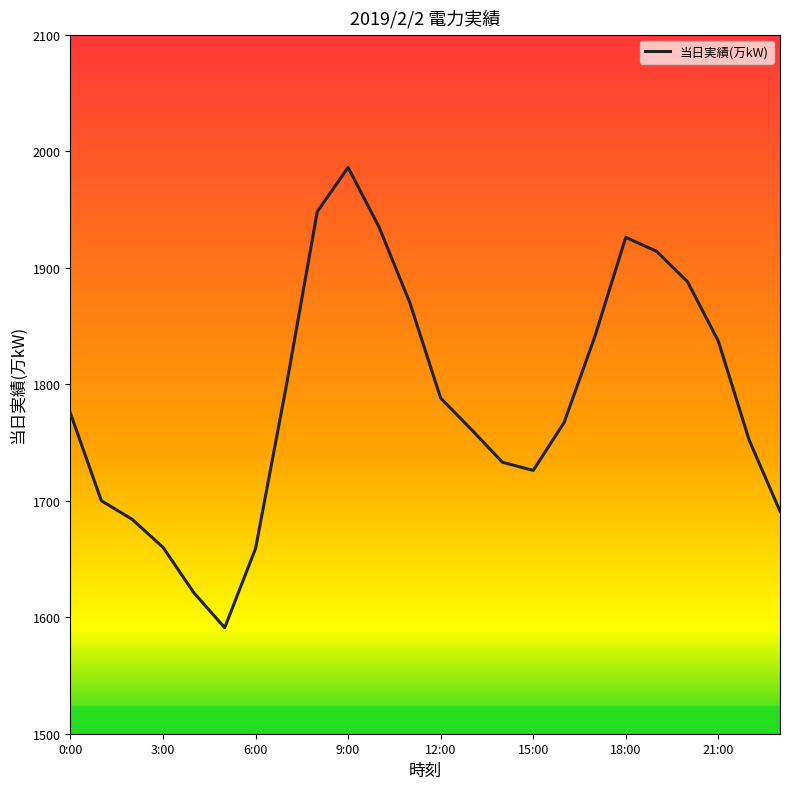

What is the smallest value displayed?

1591